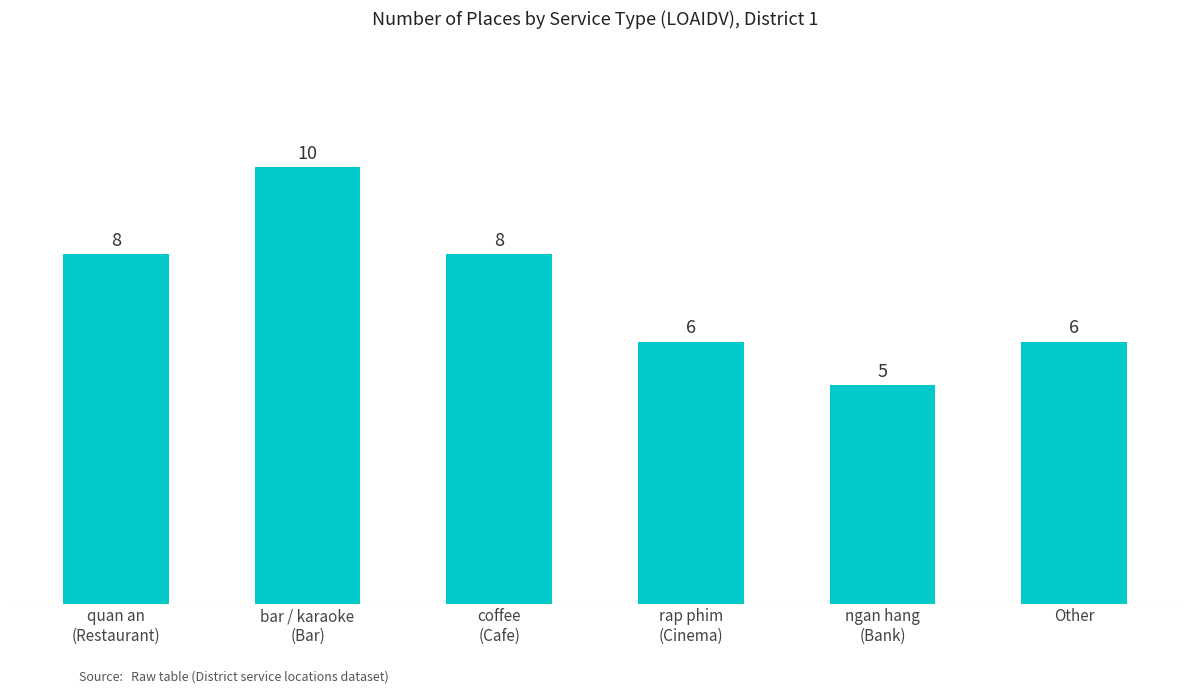

What is the sum of the values at rap phim
(Cinema) and bar / karaoke
(Bar)?

16